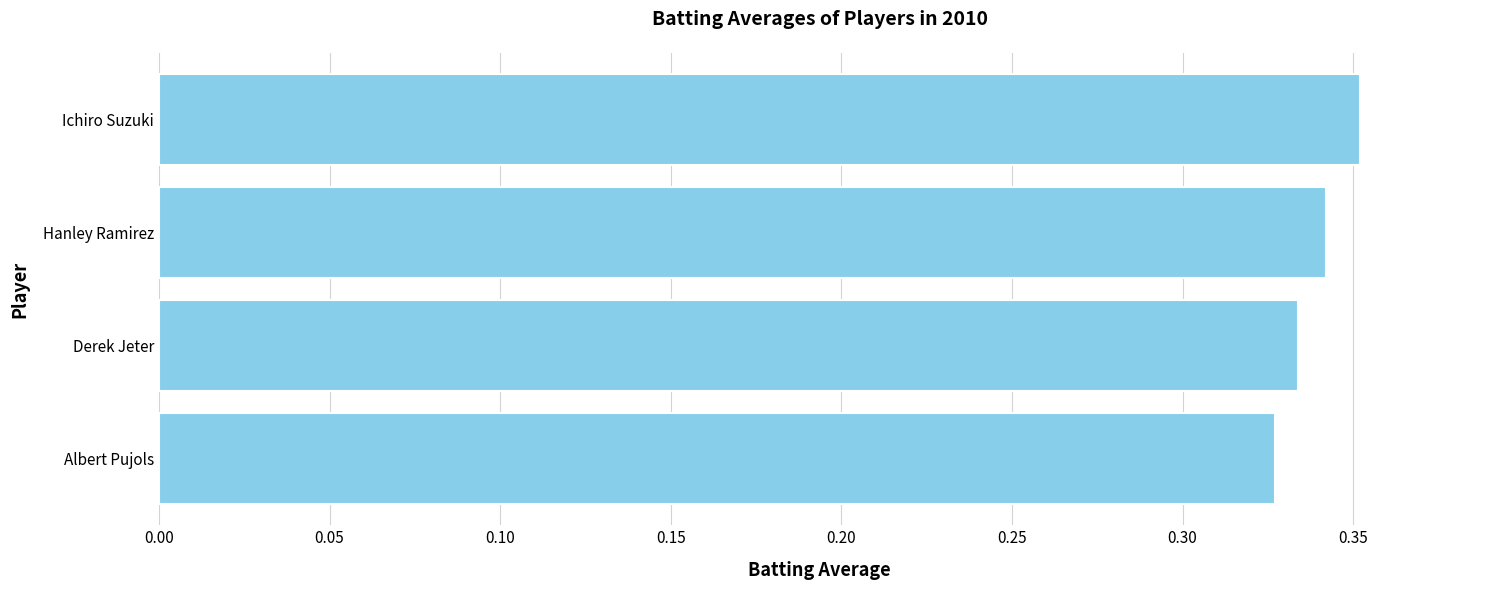

True or false: the data shows 0.5 at Derek Jeter.

False